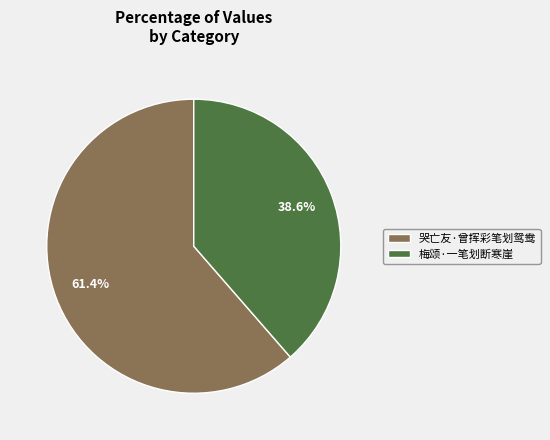

How many slices are in this pie chart?

2